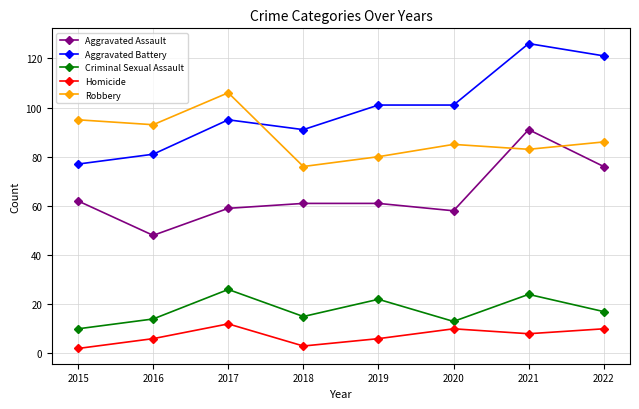

What are all the series names shown in the legend?

Aggravated Assault, Aggravated Battery, Criminal Sexual Assault, Homicide, Robbery